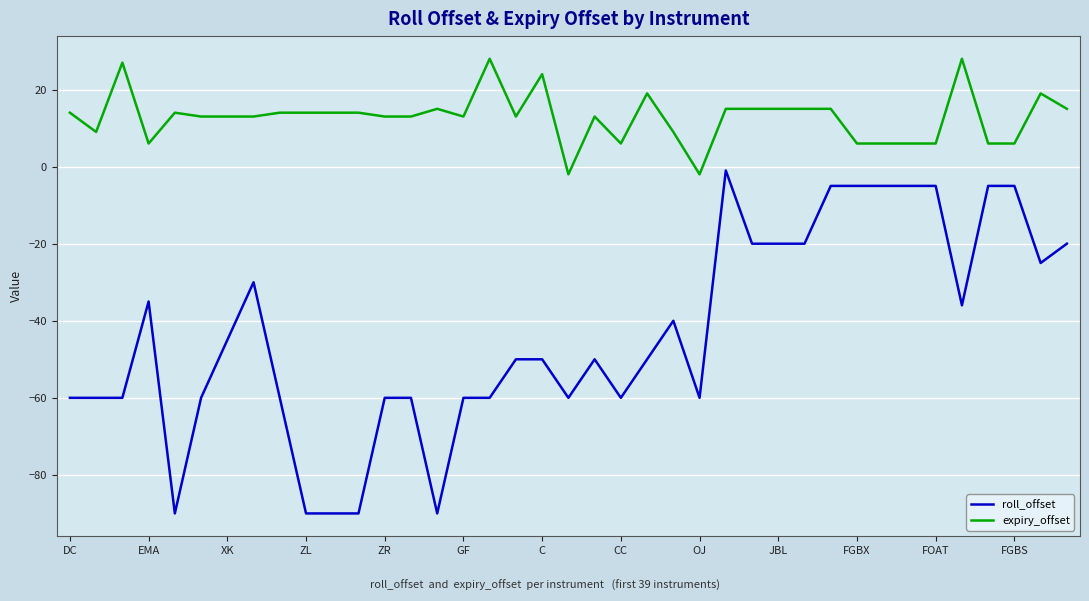

Rank the series by their average value, from highest to lowest.

expiry_offset, roll_offset